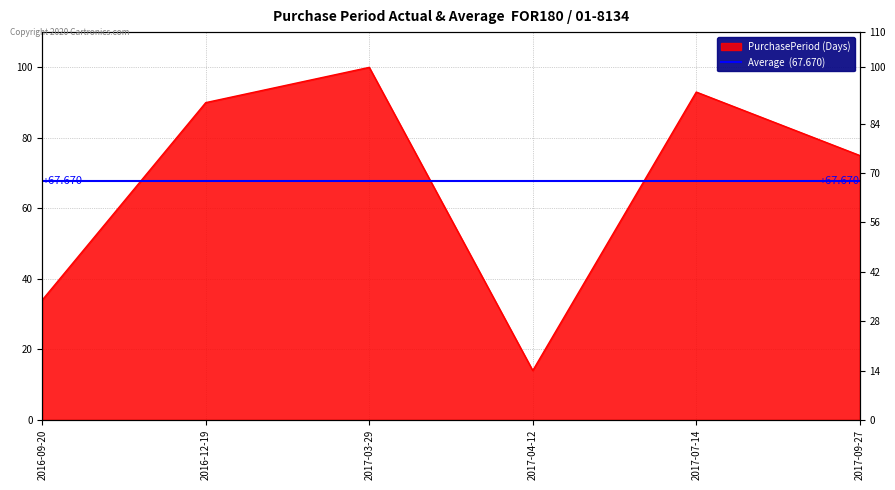

Which category has the highest value across all series?

2017-03-29